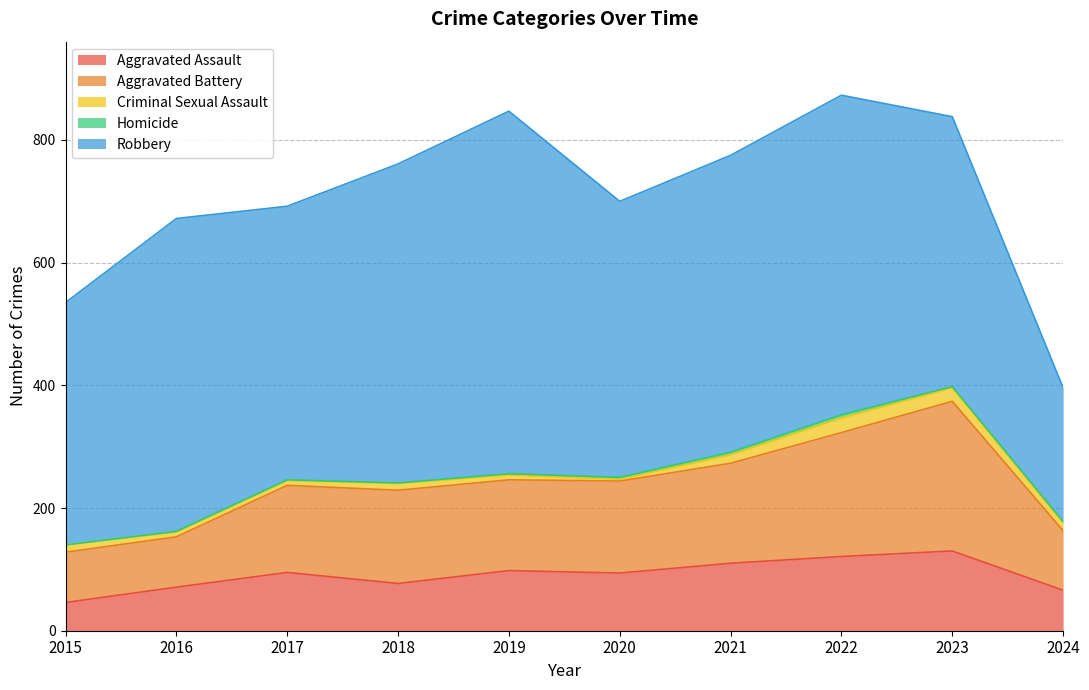

What are all the series names shown in the legend?

Aggravated Assault, Aggravated Battery, Criminal Sexual Assault, Homicide, Robbery